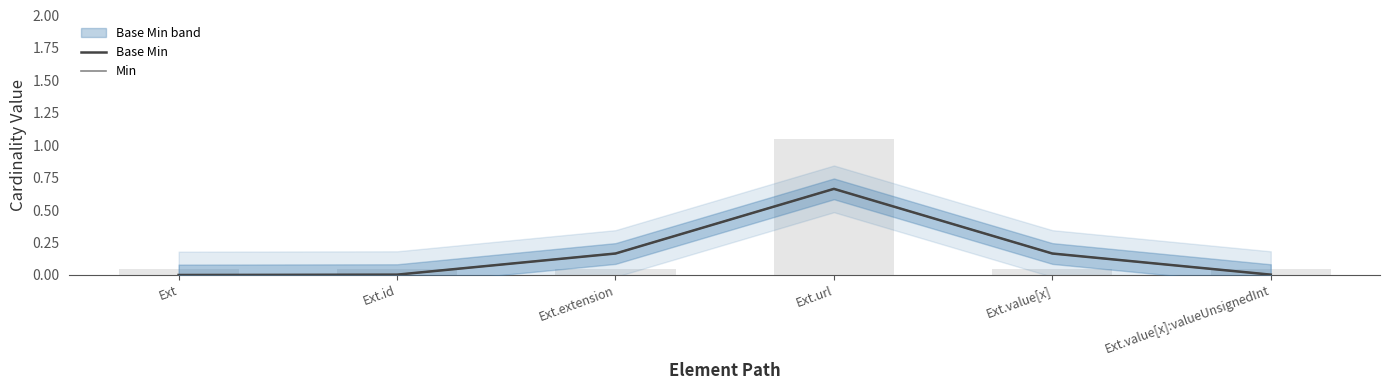

What is the maximum value for Base Min?

0.7